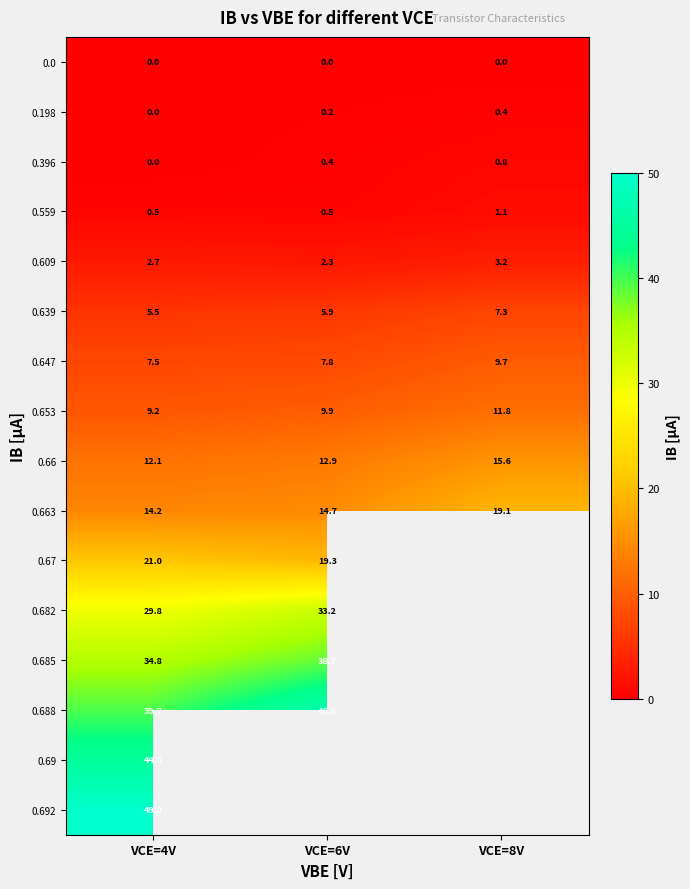

What is the spread (max minus min) of values at VCE=8V?

19.1